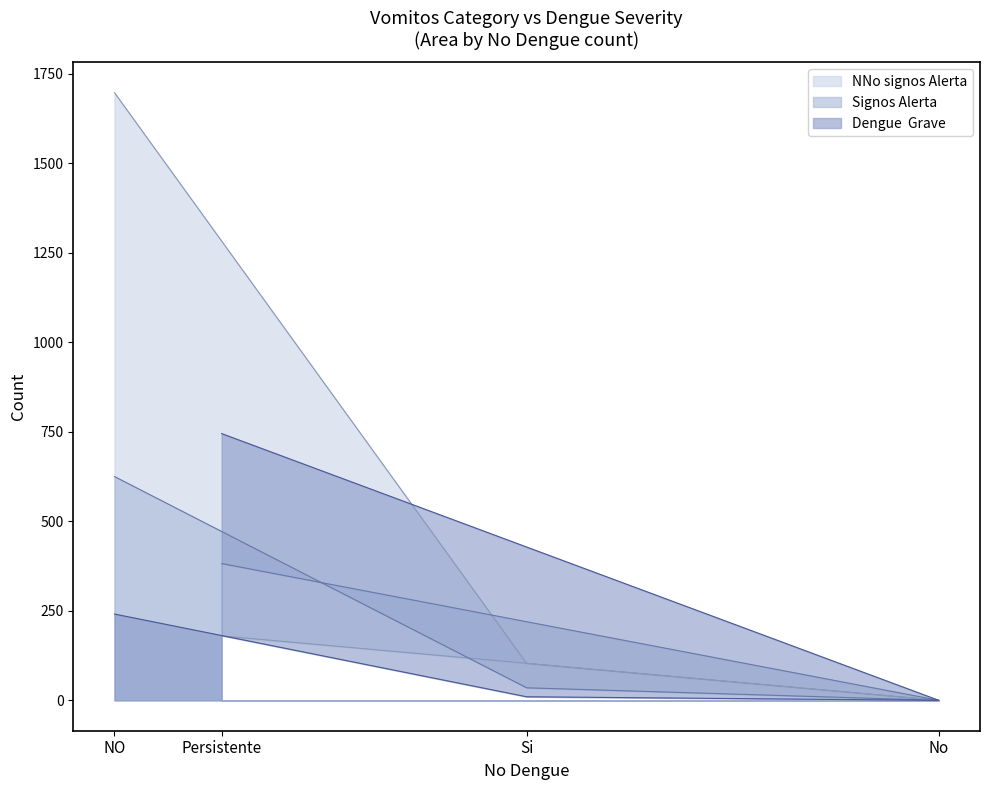

At how many categories does at least one series exceed 422?

2